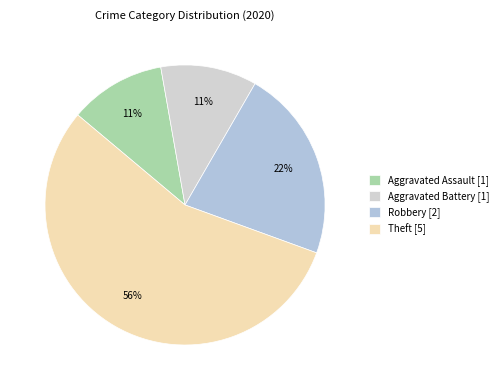

What percentage do Robbery and Aggravated Assault together represent?

33.3%